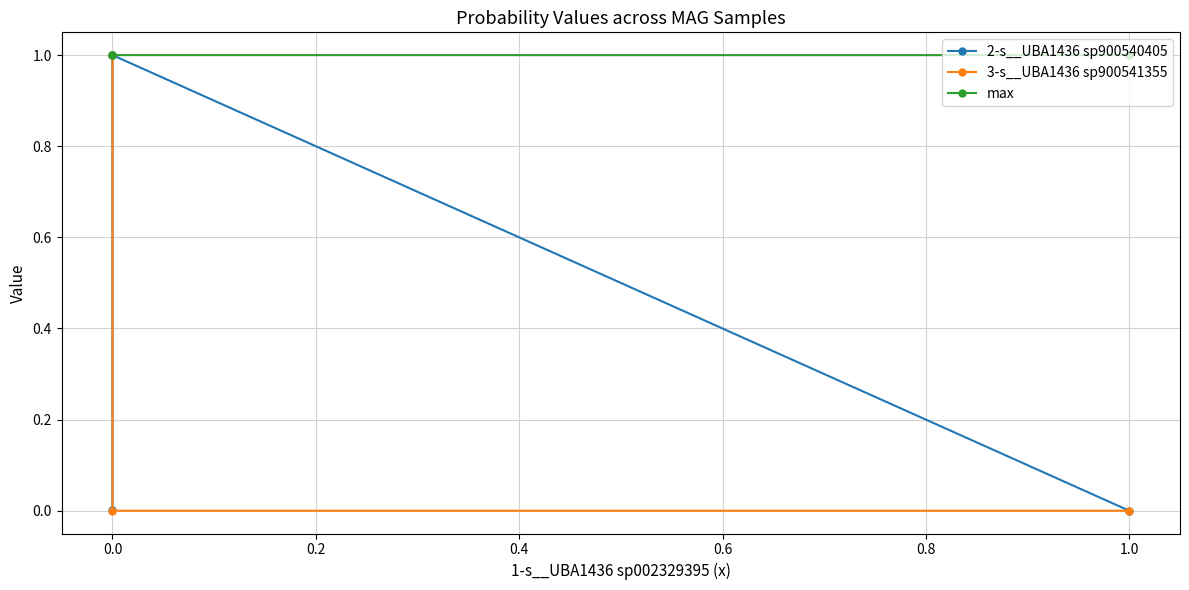

What is the sum of all 2-s__UBA1436 sp900540405 values?

1.0